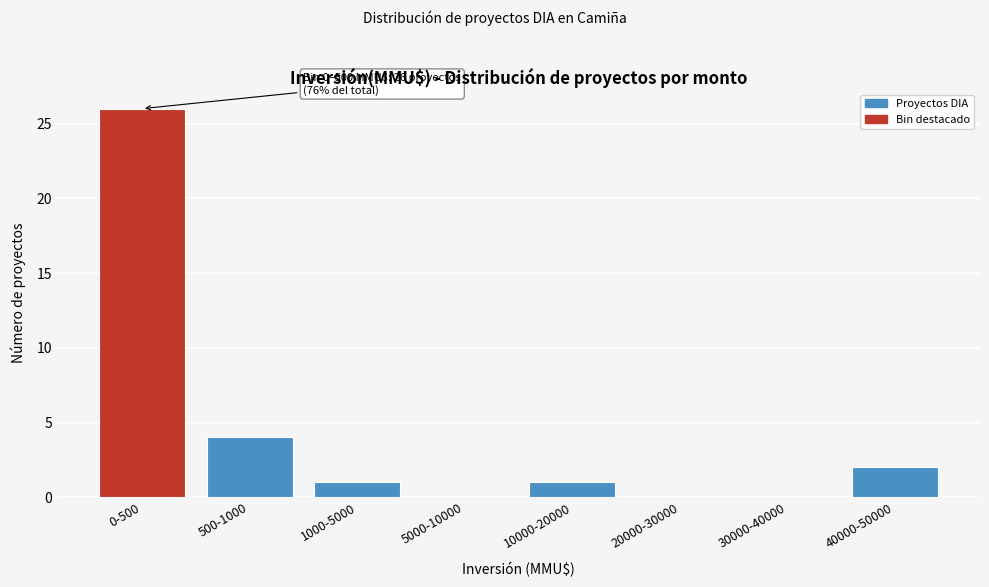

Reading left to right, extract all data points from this chart.

0-500=26	500-1000=4	1000-5000=1	5000-10000=0	10000-20000=1	20000-30000=0	30000-40000=0	40000-50000=2